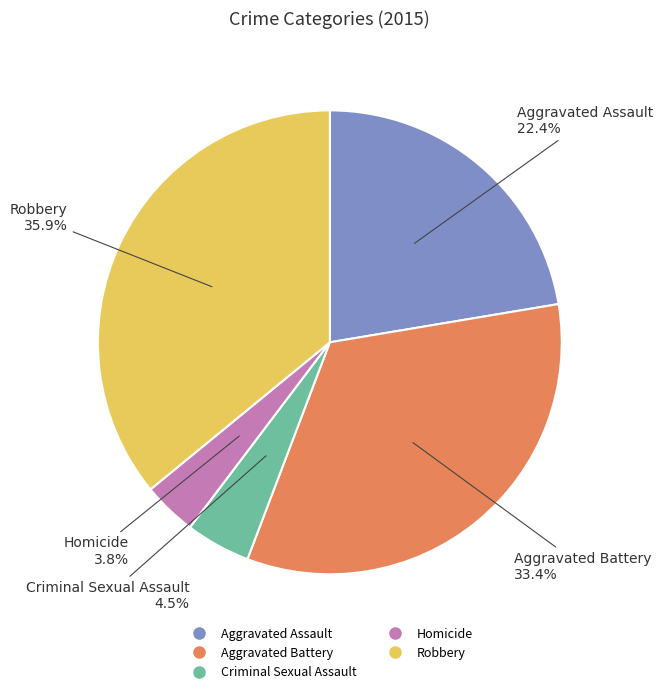

Combined, what portion of the pie is Aggravated Battery and Robbery?

69.3%